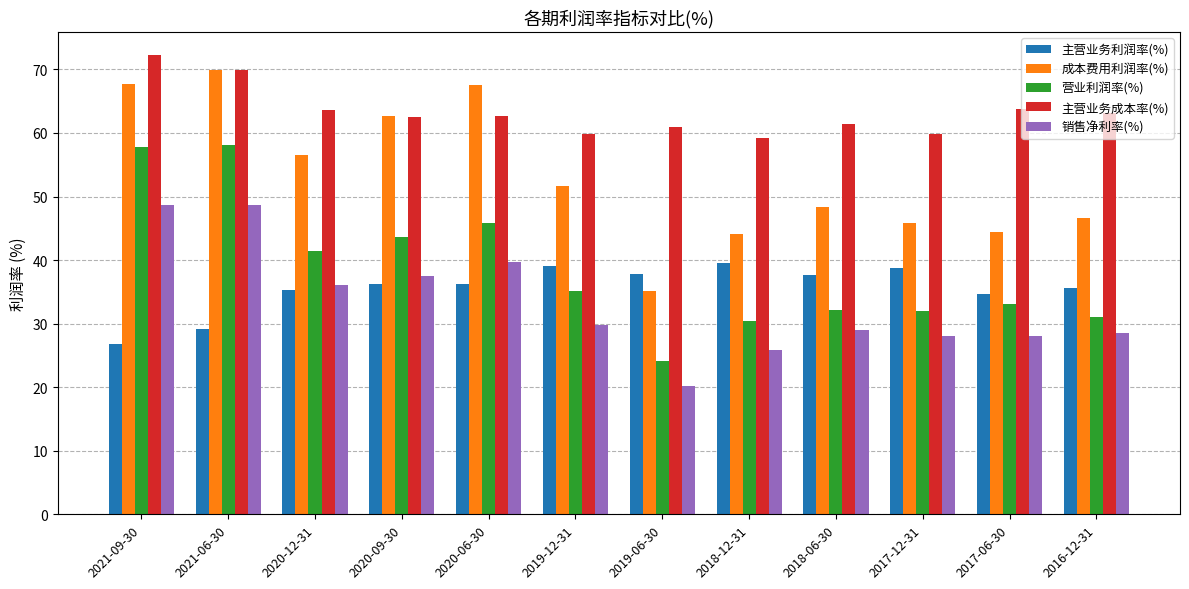

What is the label of the 12th bar from the left?

2016-12-31